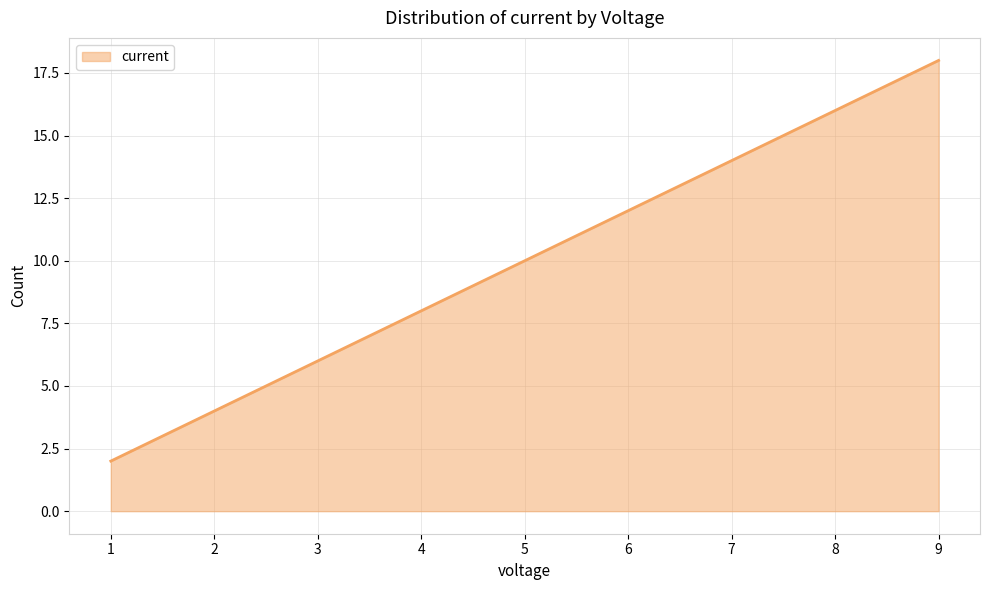

What is the minimum value shown in the chart?

2